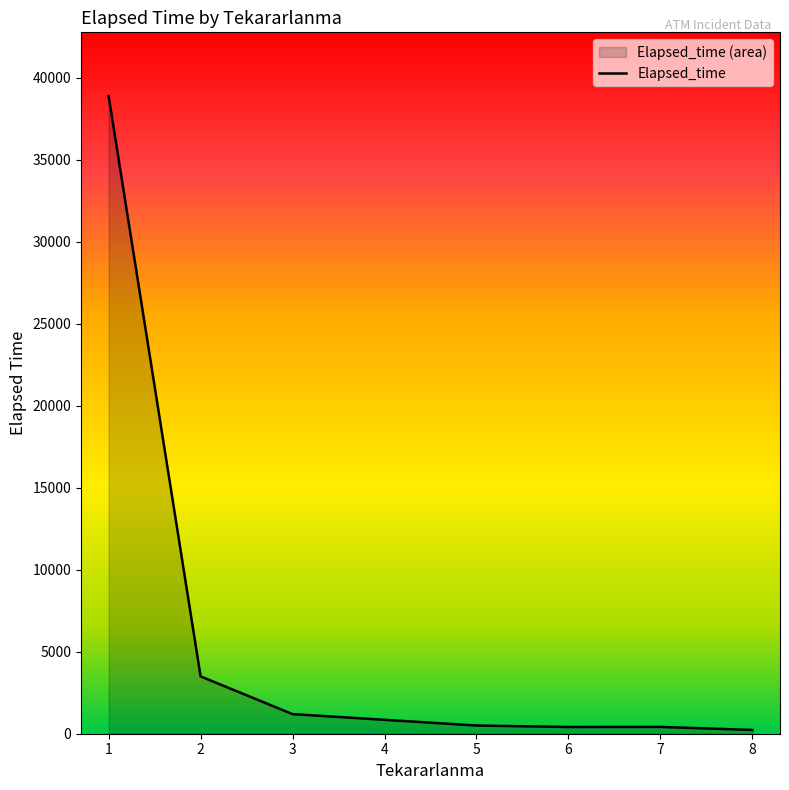

Approximately how many times larger is the value at 2 compared to 6?

8.5